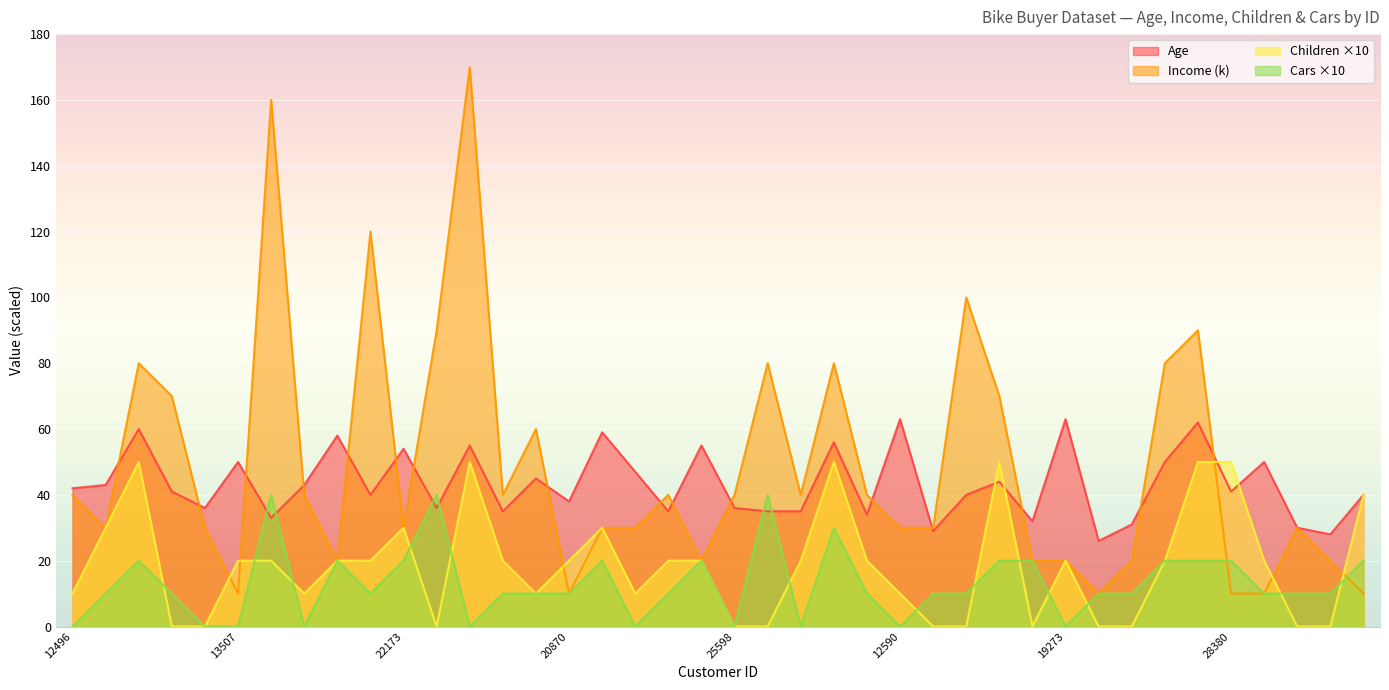

What is the label of the 15th point from the left?

23542